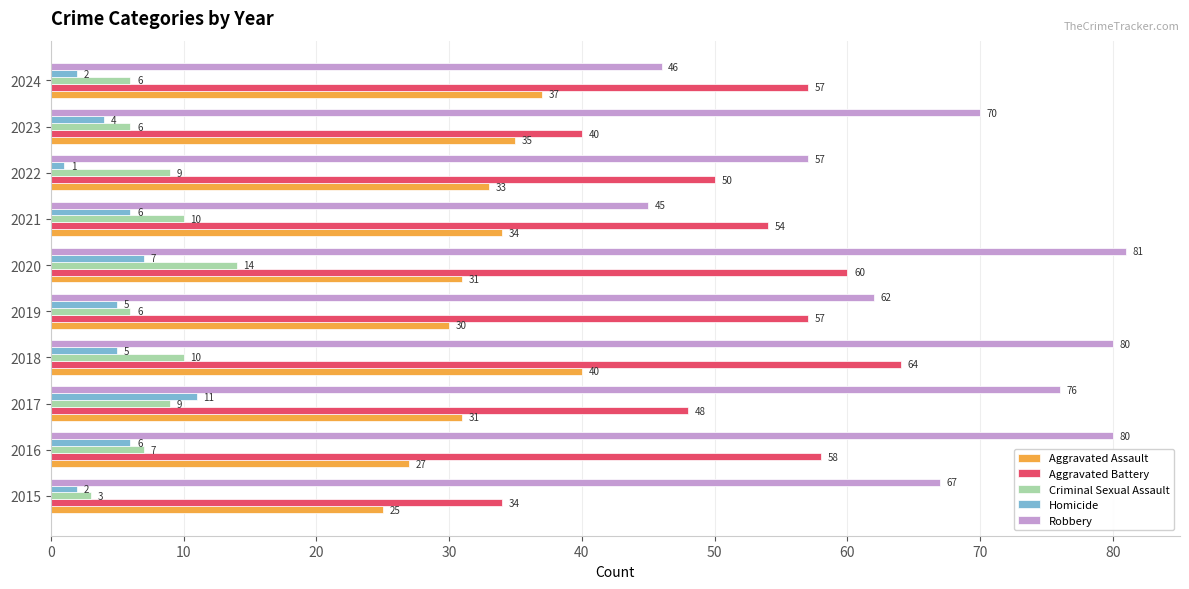

What is the maximum value for Aggravated Battery?

64